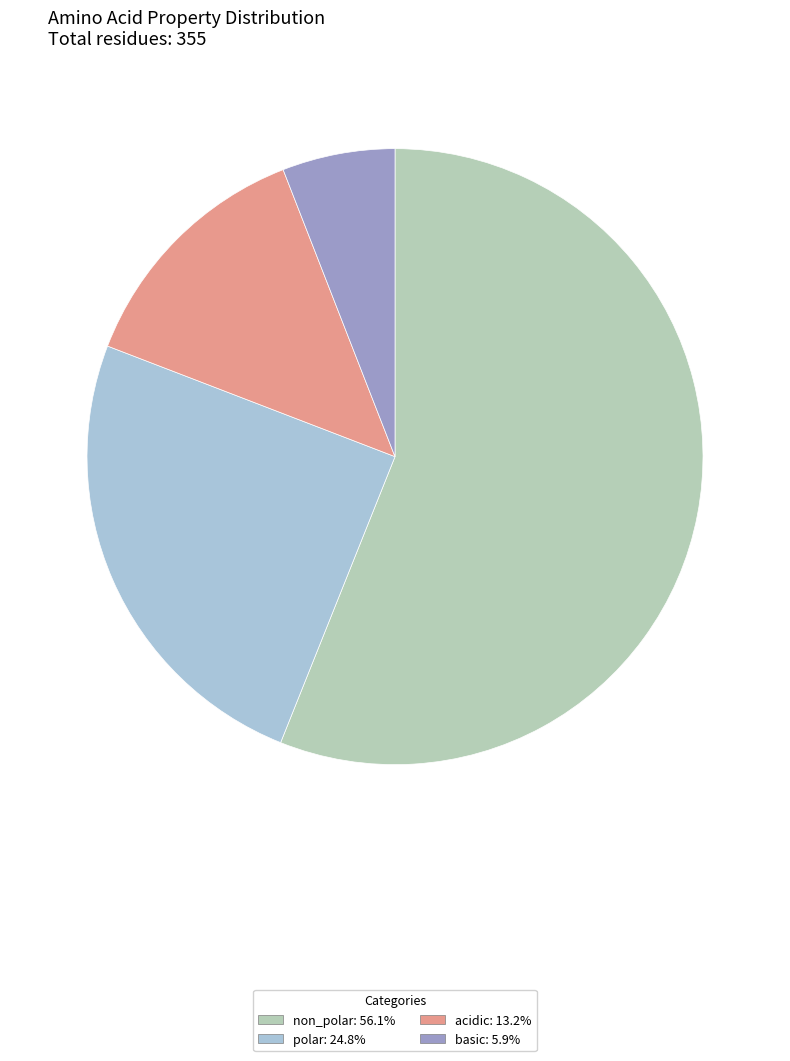

To the nearest percent, what is the difference between the basic and acidic slice percentages?

7%